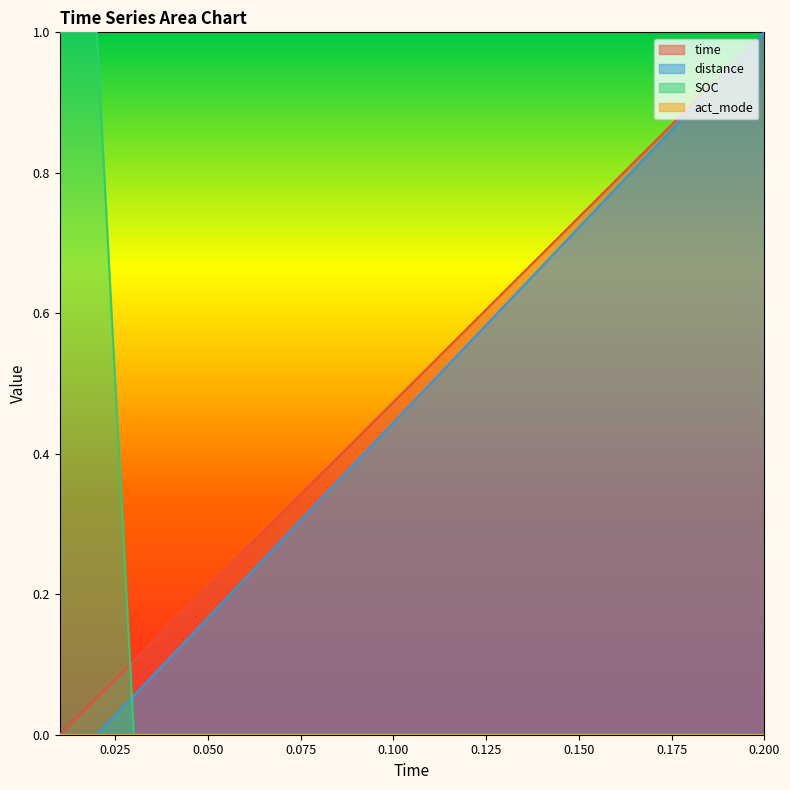

How many times do SOC and distance cross each other?

1